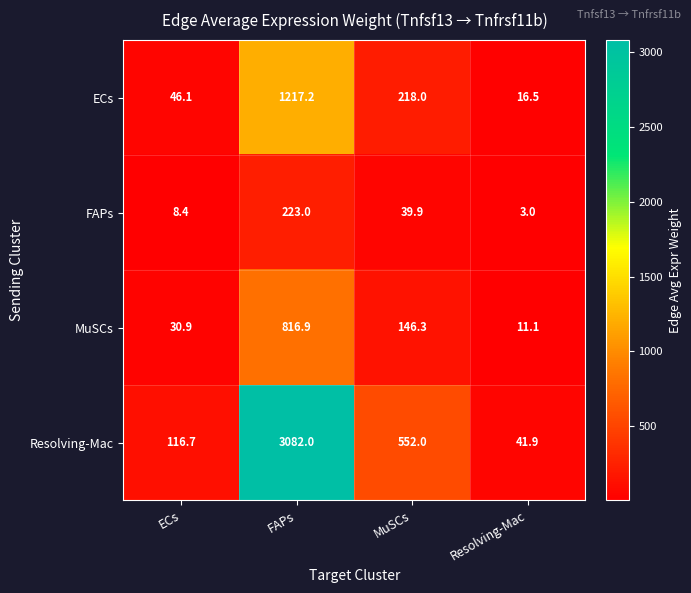

Rank the series at Resolving-Mac from highest to lowest value.

Resolving-Mac, ECs, MuSCs, FAPs